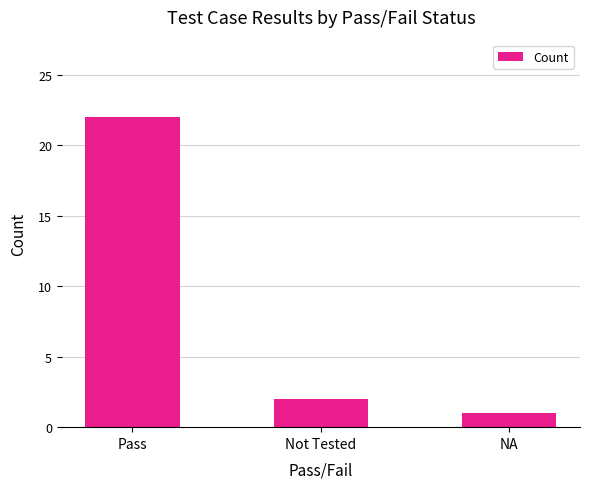

List the labels in order of value, smallest first.

NA, Not Tested, Pass